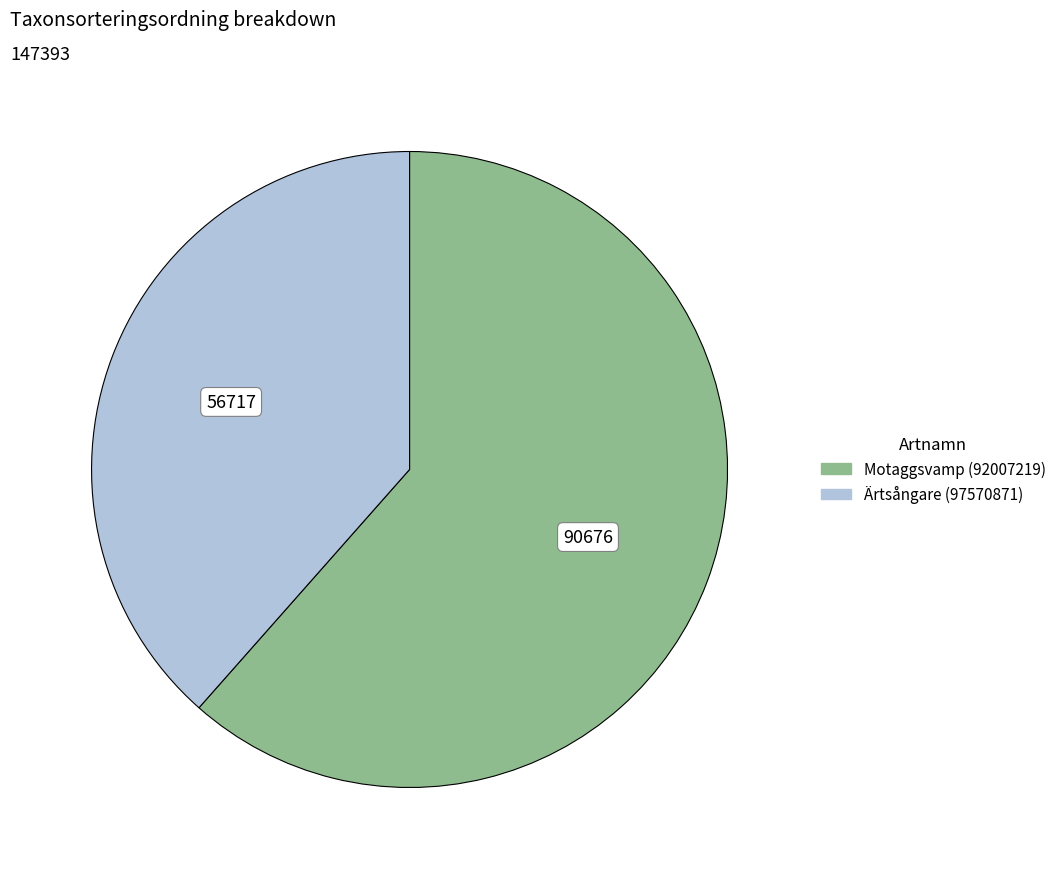

Count the number of slices in the pie.

2